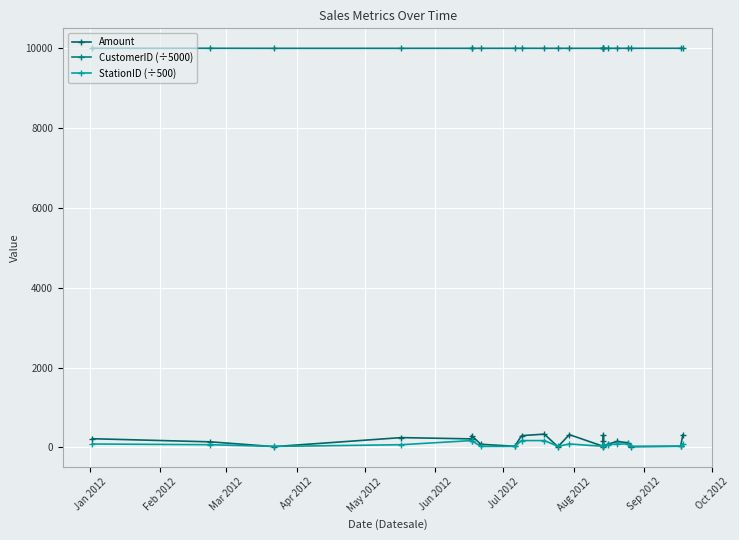

True or false: StationID (÷500) has more than 1 interior local peaks.

True